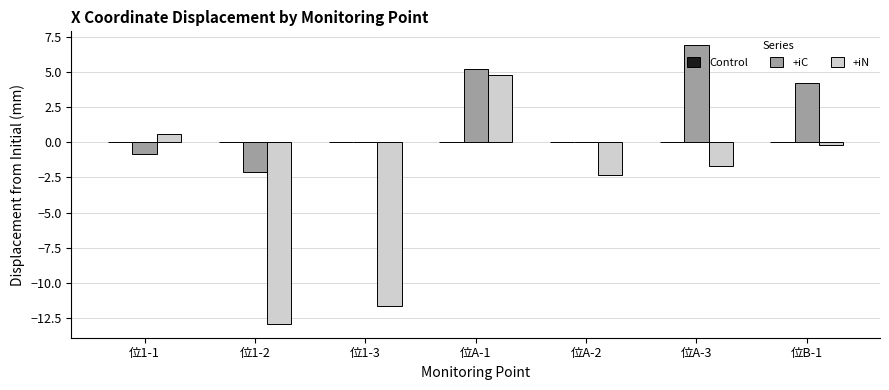

Read the +iC value at 位A-3.

6.9